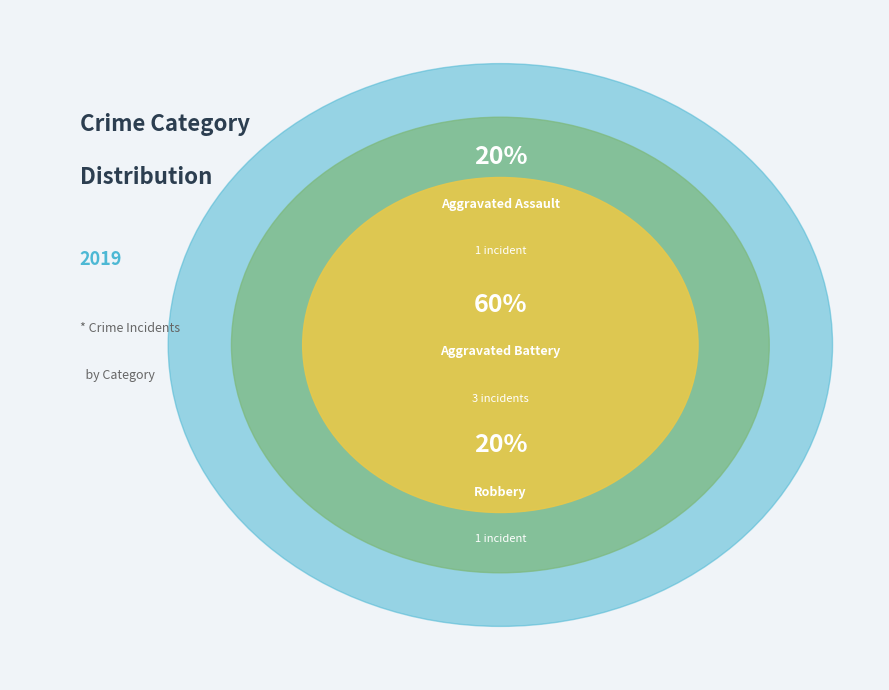

Does Aggravated Assault represent more than half of the total?

No